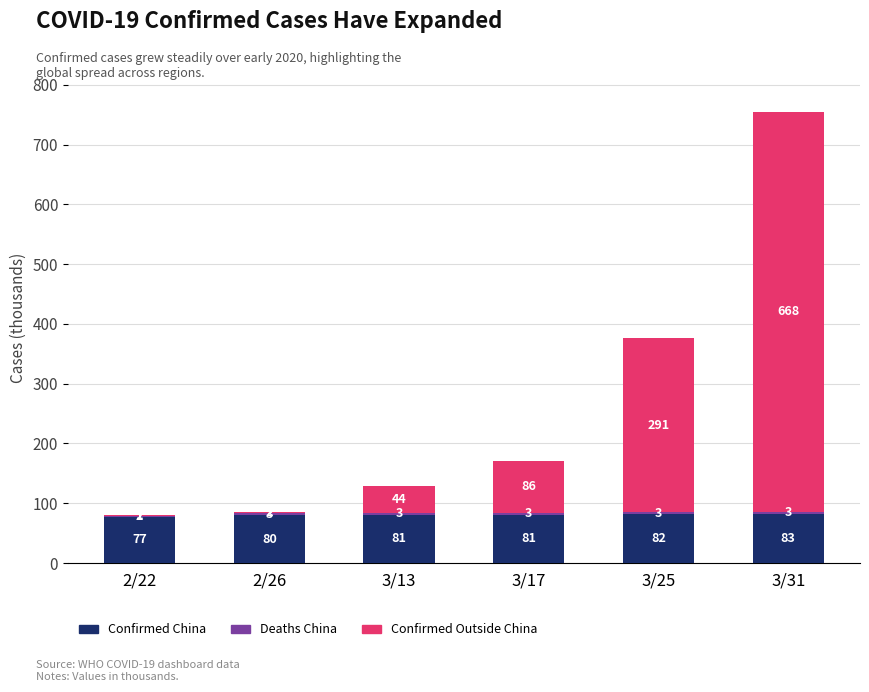

Does the chart contain stacked bars?

Yes